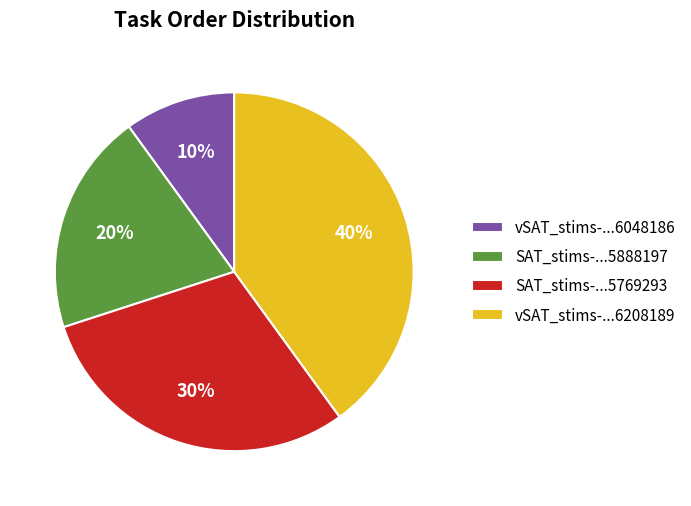

Is there any slice that represents more than half of the pie?

No